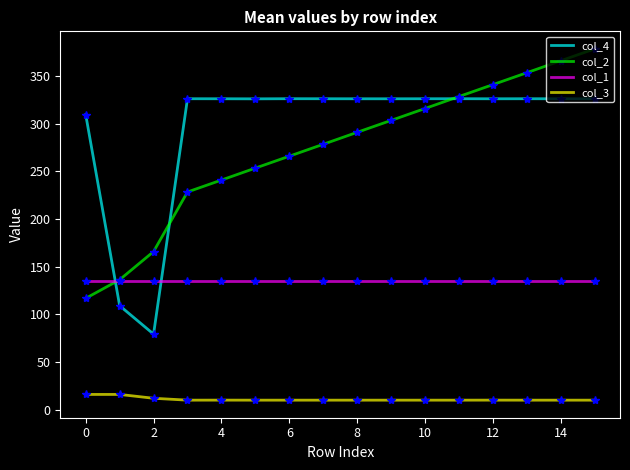

The col_3 series shows 16.0 at 0. True or false?

True